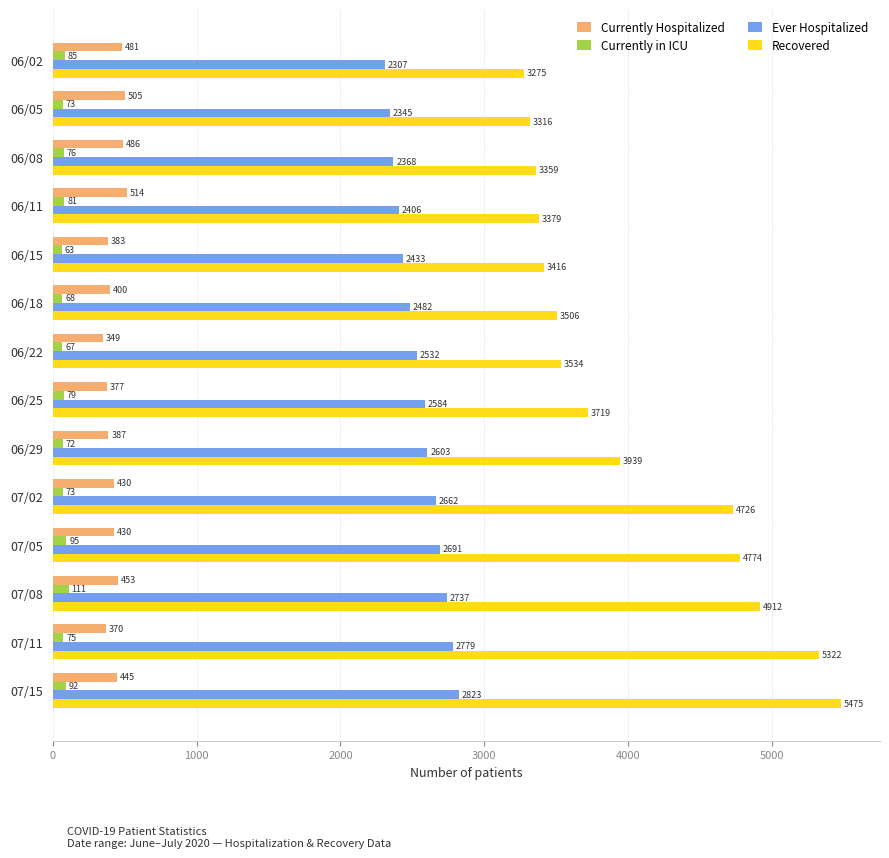

What is the difference between the highest and lowest values at 07/08?

4801